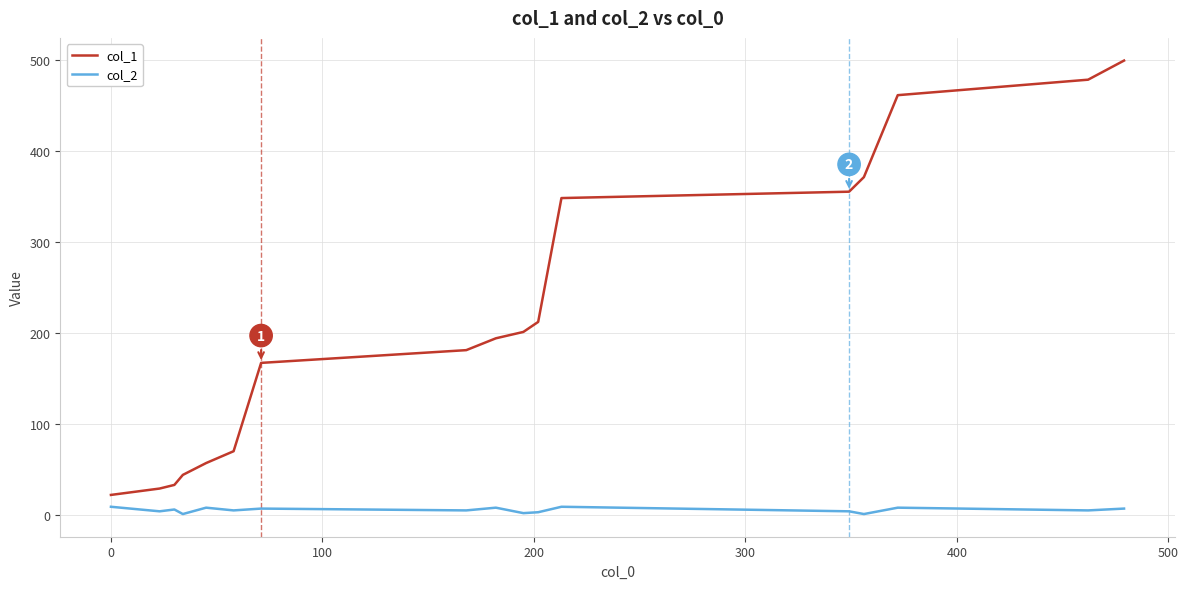

Rank the series by their average value, from highest to lowest.

col_1, col_2